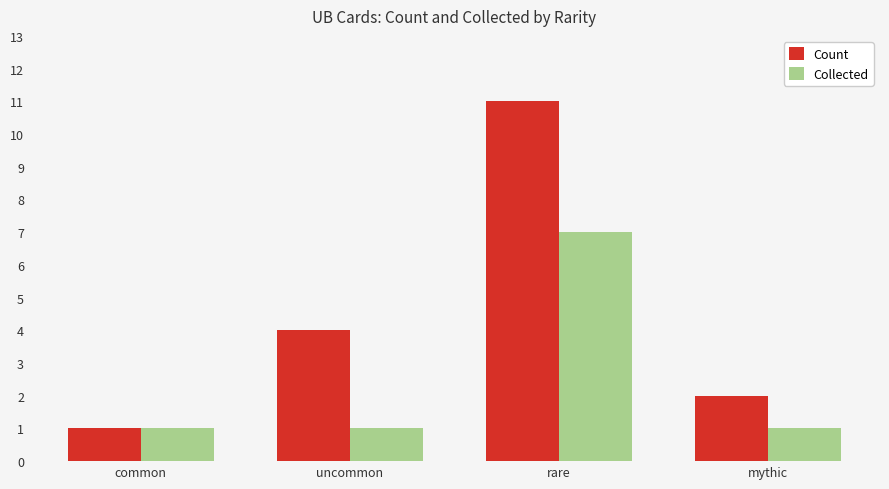

How many bars are there in total?

8